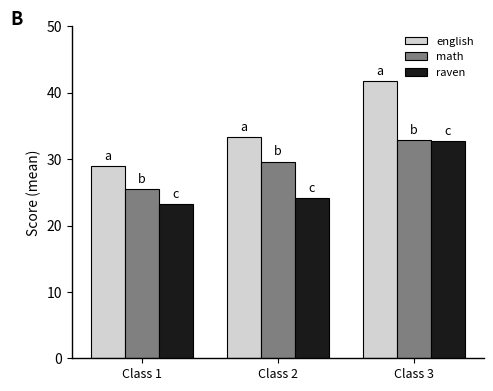

Rank the categories by math value from lowest to highest.

Class 1, Class 2, Class 3